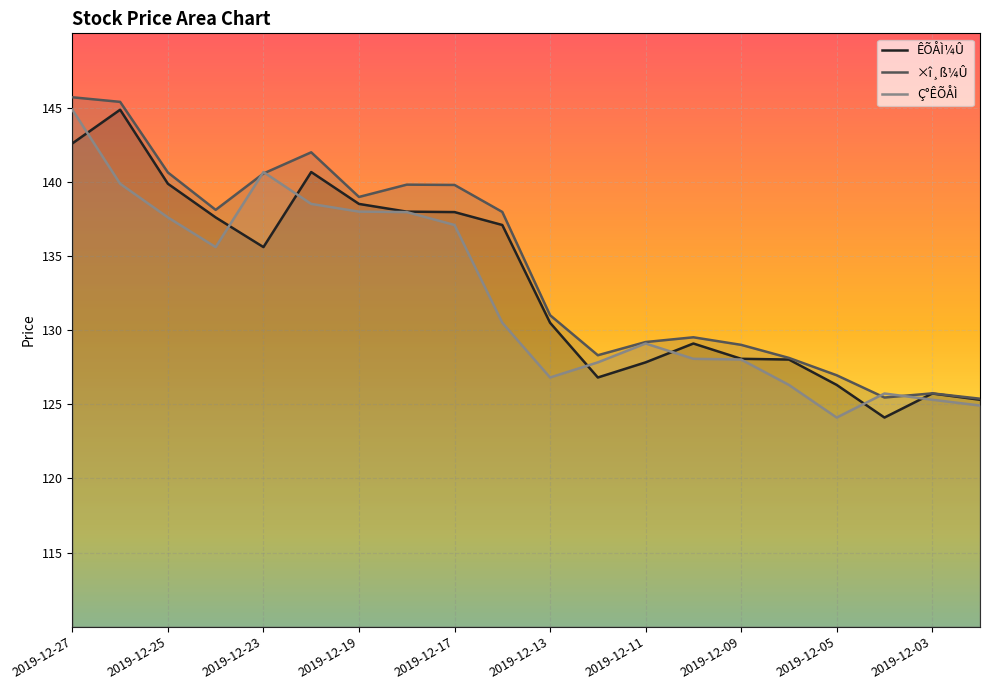

What is the value of the ×î¸ß¼Û point at the 9th from the left?

139.8